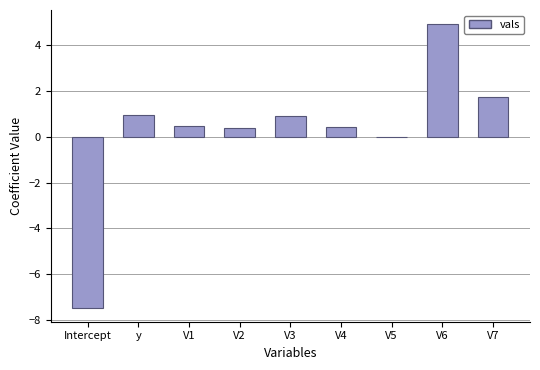

Which has a higher value, V5 or V4?

V4